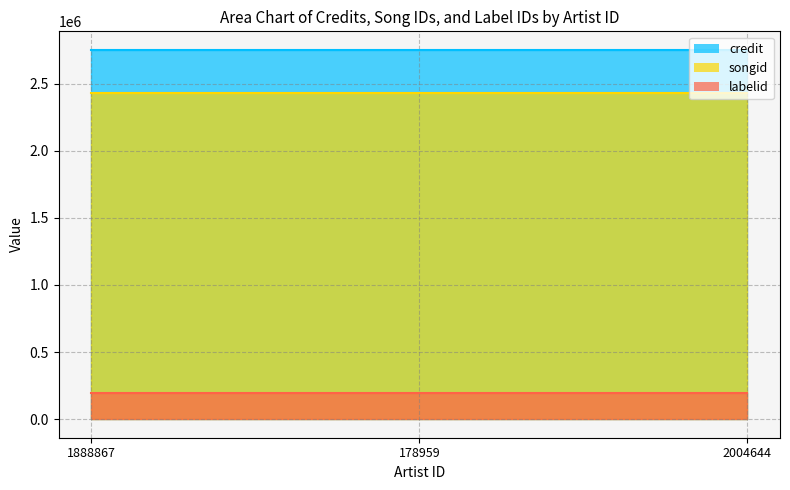

What are all the series names shown in the legend?

credit, songid, labelid